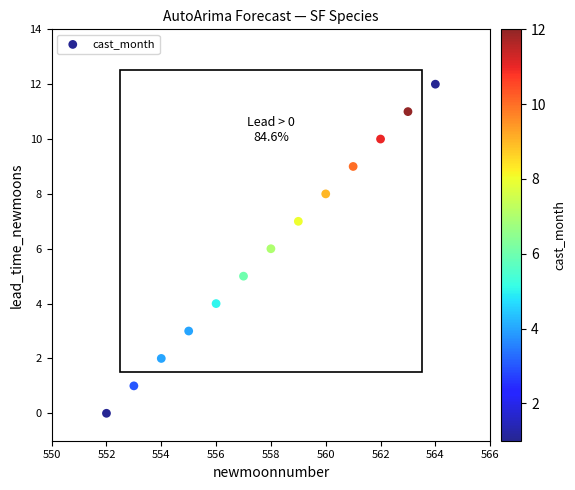

What is the range of Y values (max minus min)?

12